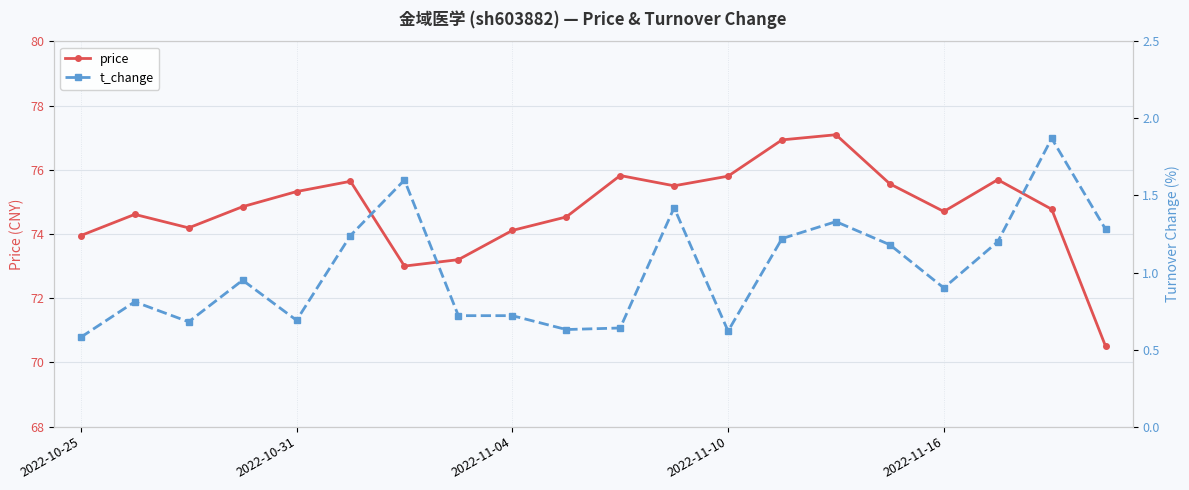

True or false: price has a value of 73.2 at 7.

True